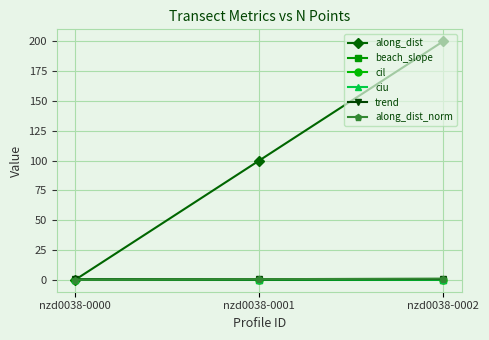

How many categories are shown in the chart?

3